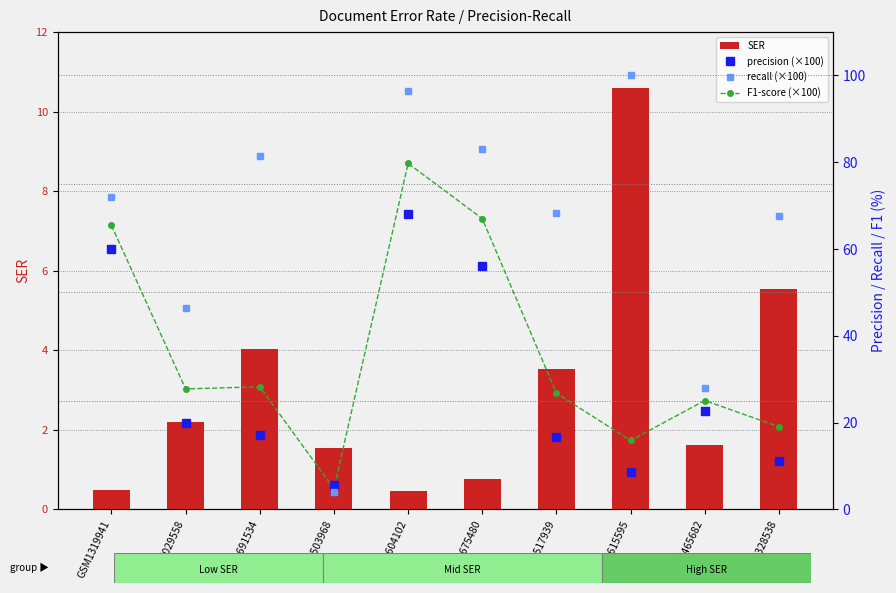

Reading right to left, extract all data points from this chart.

SER: GSM5328538=5.5	GSM7465682=1.6	GSM5615595=10.6	GSM6517939=3.5	GSM4675480=0.8	GSM1604102=0.5	GSM7503968=1.5	GSM4691534=4.0	GSM7029558=2.2	GSM1319941=0.5
precision (×100): GSM5328538=11.1	GSM7465682=22.7	GSM5615595=8.6	GSM6517939=16.6	GSM4675480=56.1	GSM1604102=68.0	GSM7503968=5.7	GSM4691534=17.1	GSM7029558=19.8	GSM1319941=60.0
recall (×100): GSM5328538=67.6	GSM7465682=28.0	GSM5615595=100.0	GSM6517939=68.3	GSM4675480=83.1	GSM1604102=96.4	GSM7503968=4.1	GSM4691534=81.5	GSM7029558=46.3	GSM1319941=72.0
F1-score (×100): GSM5328538=19.0	GSM7465682=25.1	GSM5615595=15.9	GSM6517939=26.7	GSM4675480=67.0	GSM1604102=79.7	GSM7503968=4.7	GSM4691534=28.2	GSM7029558=27.8	GSM1319941=65.5